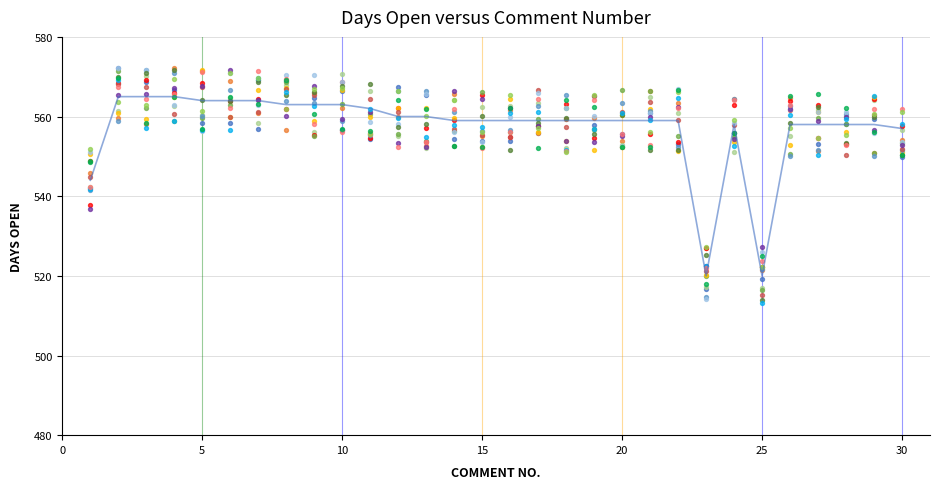

What is the total value across all series at 10?

1129.3